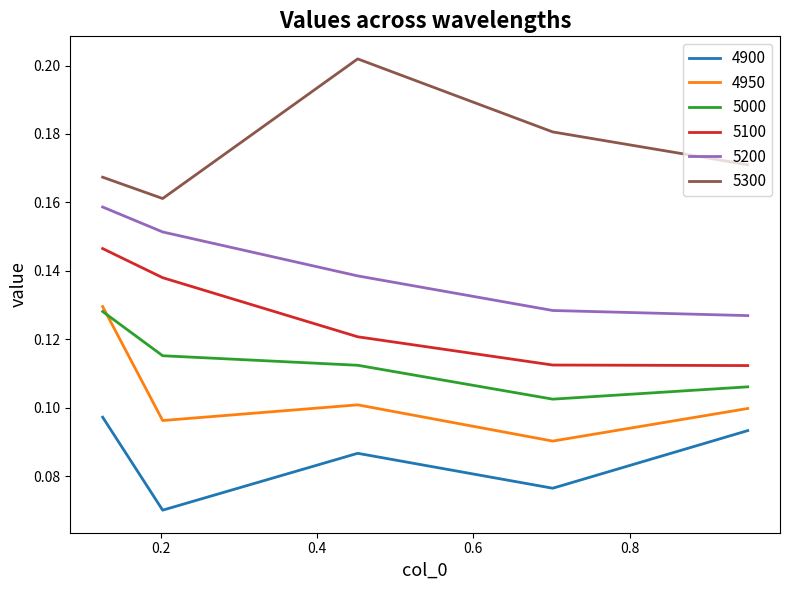

True or false: 5300 and 4900 cross at least once.

False